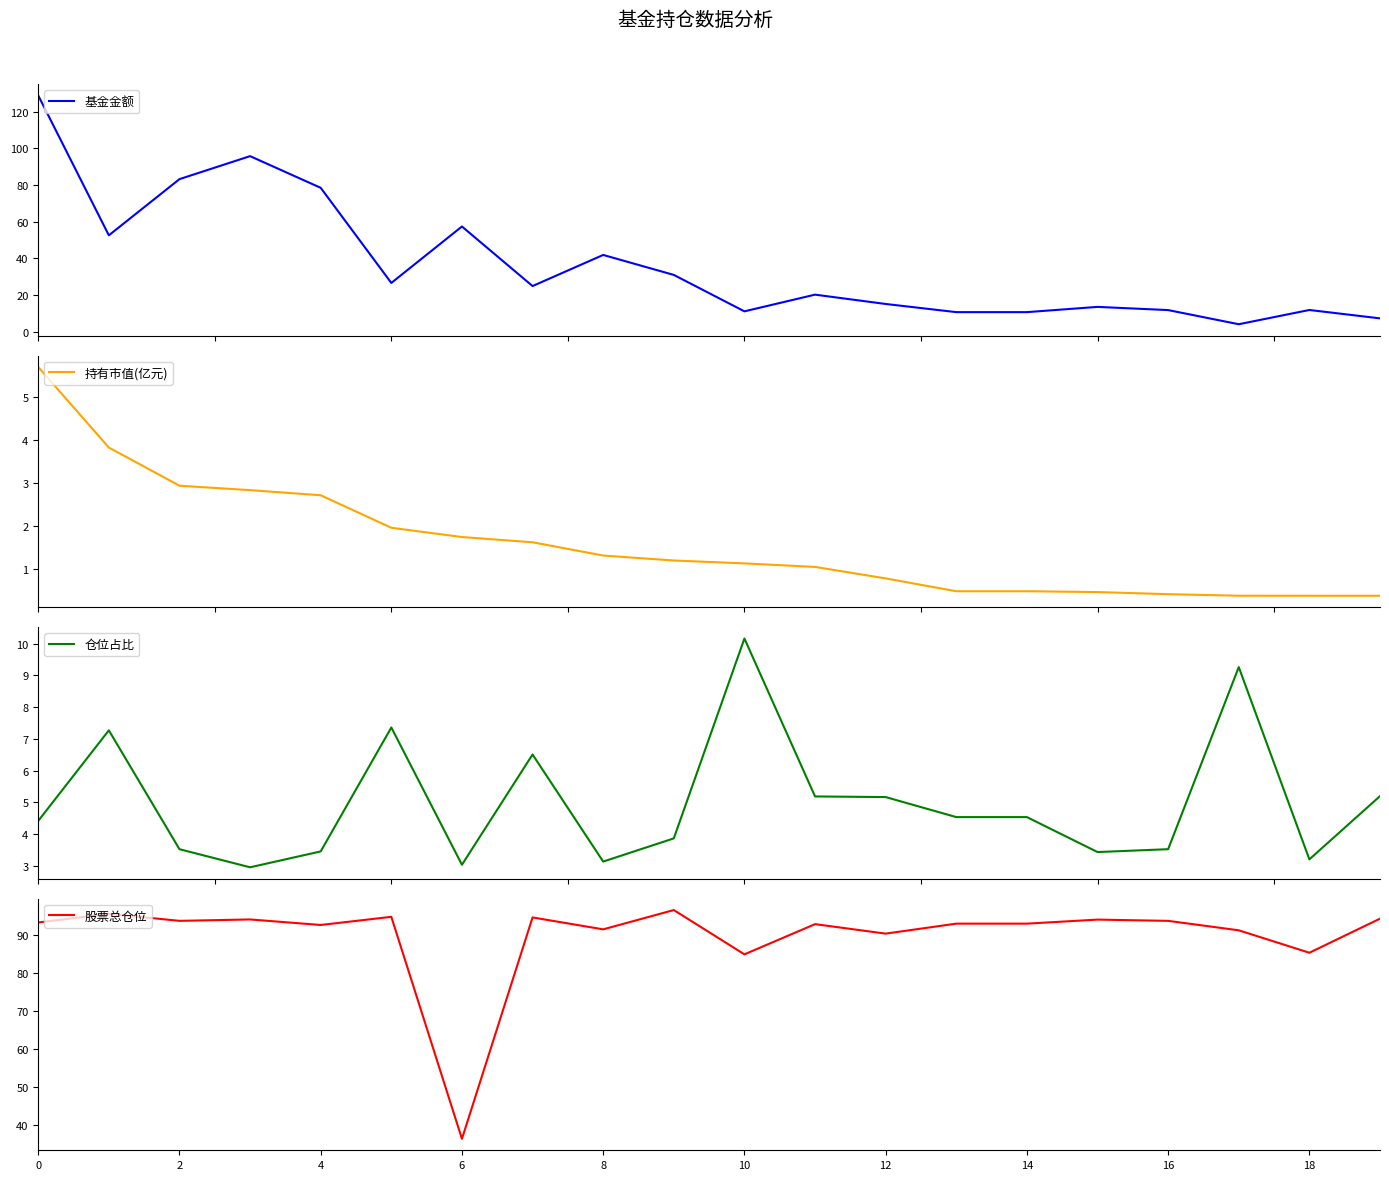

What is the difference between the maximum and second lowest values in the 持有市值(亿元) series?

5.3